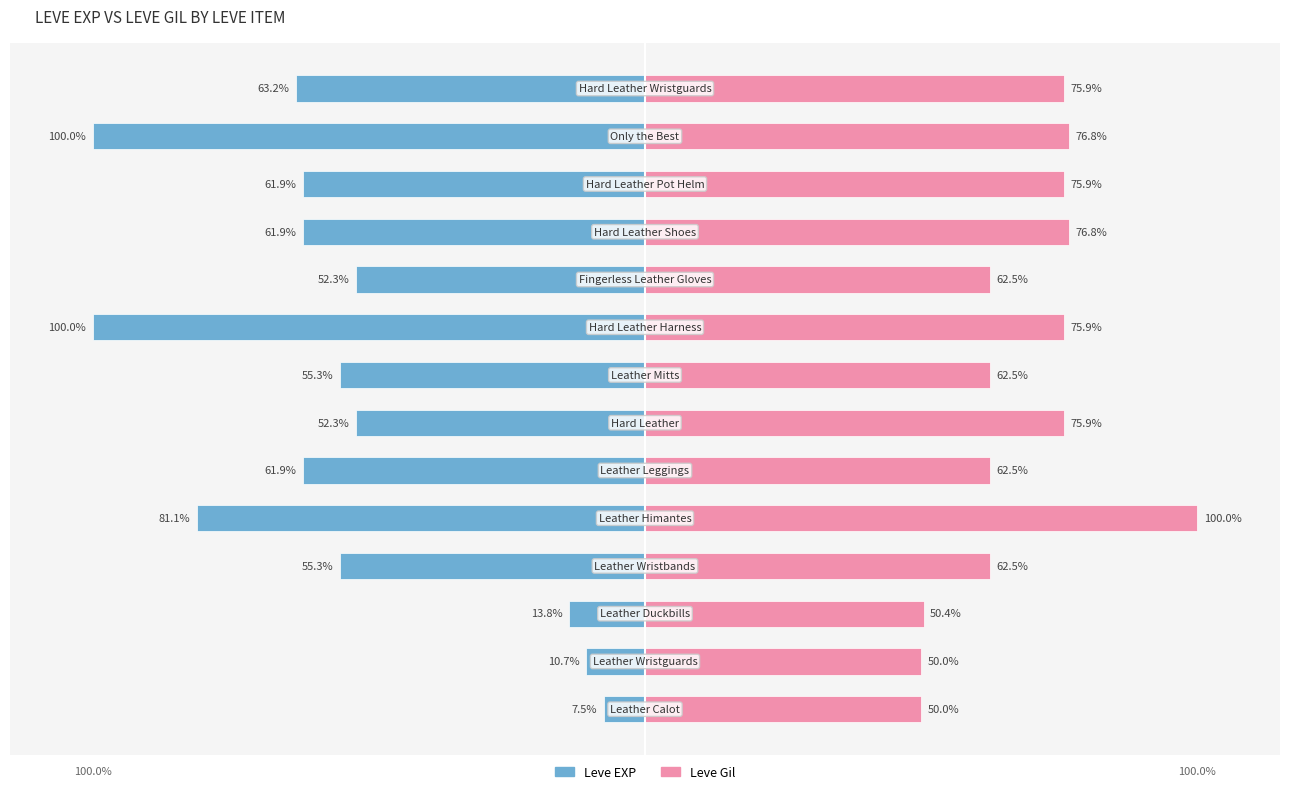

What is the difference between the maximum and minimum values in the Leve Gil series?

50.0